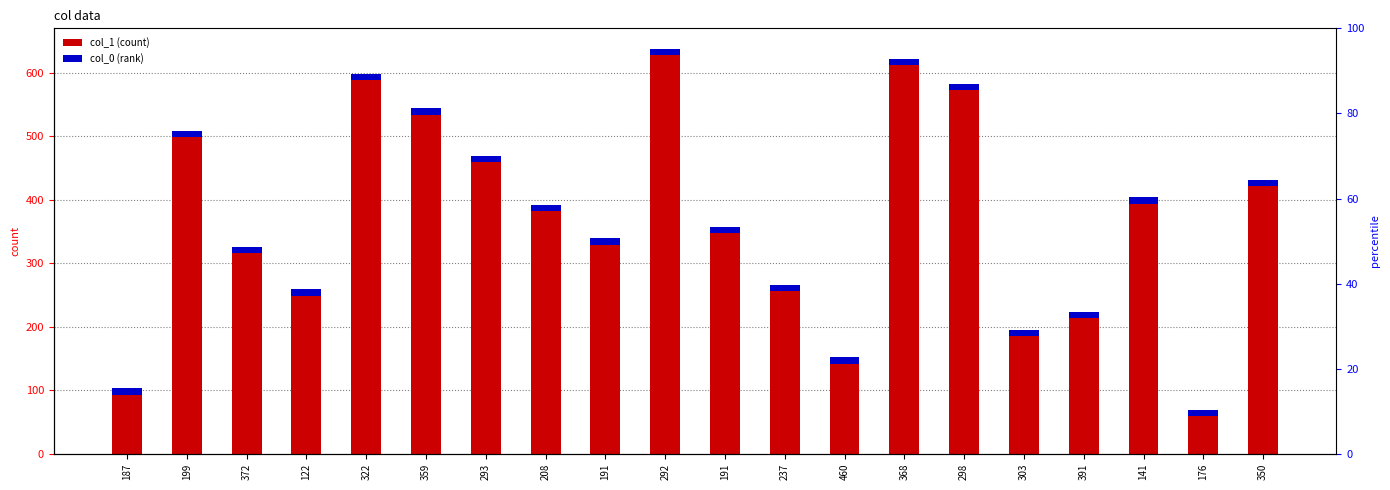

Is it true that col_0 equals 10 at 191?

True